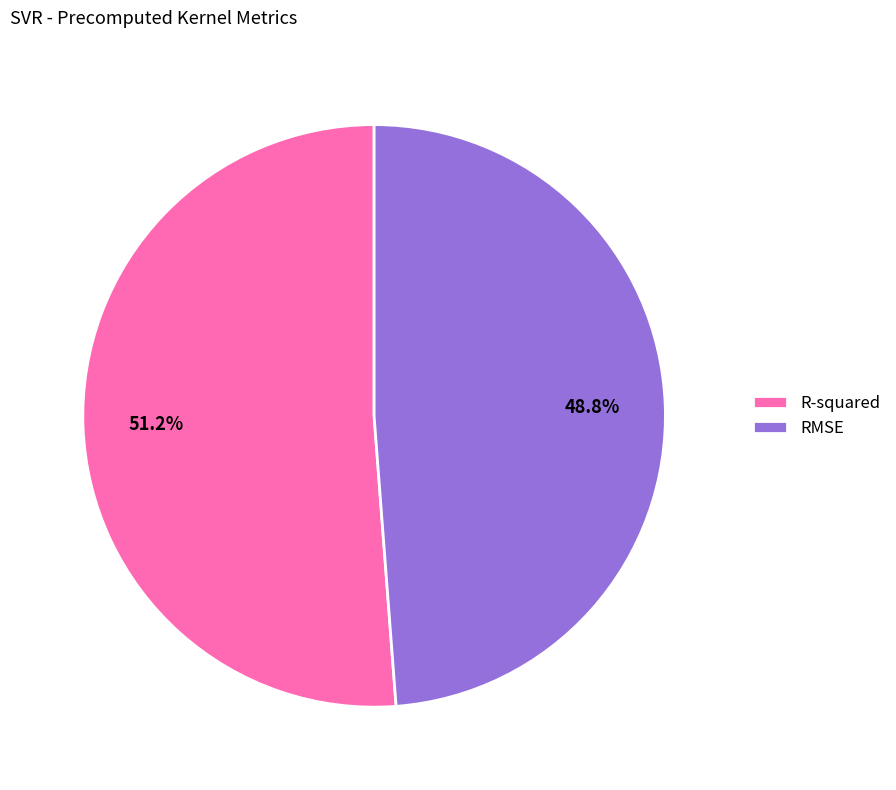

To the nearest percent, what percentage of the pie is RMSE?

49%